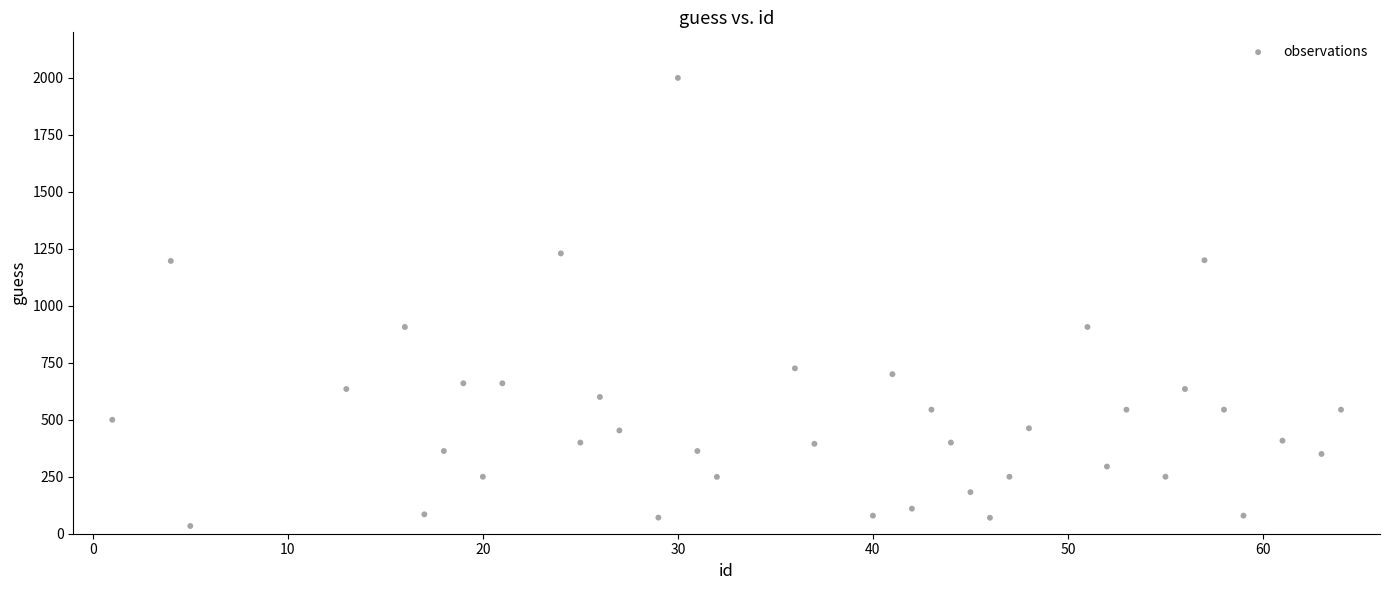

What is the range of X values (max minus min)?

63.0